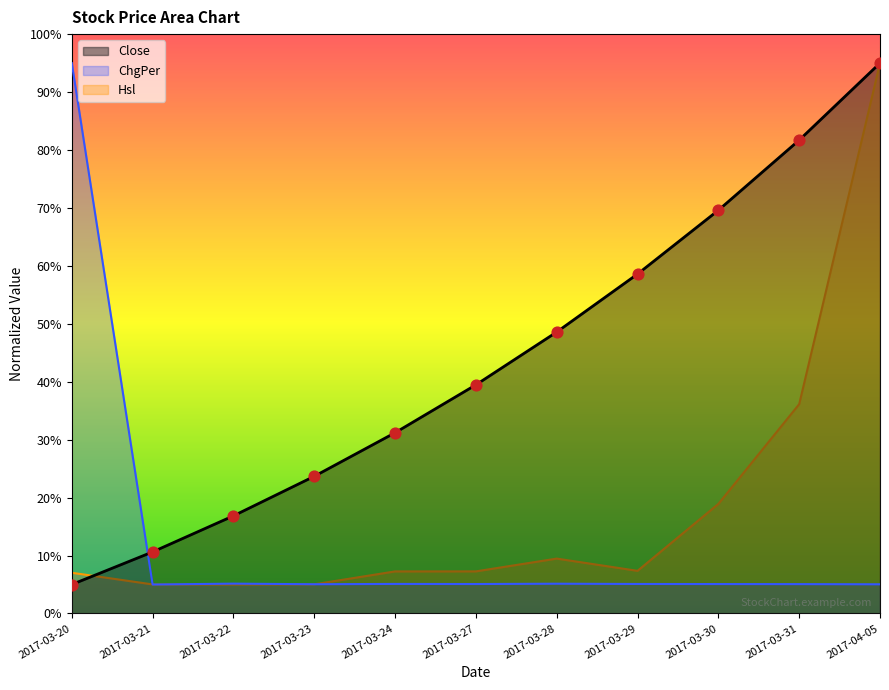

Is the value of ChgPer at 2017-03-27 greater than the value of Close at 2017-03-31?

No